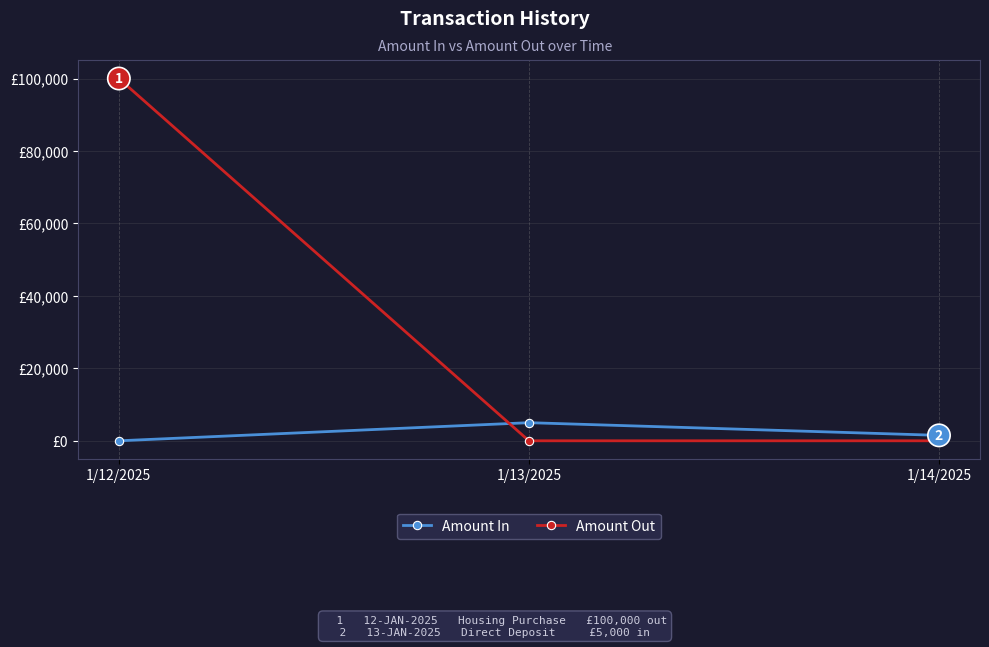

What is the difference between the Amount In values at 1/13/2025 and 1/14/2025?

3500